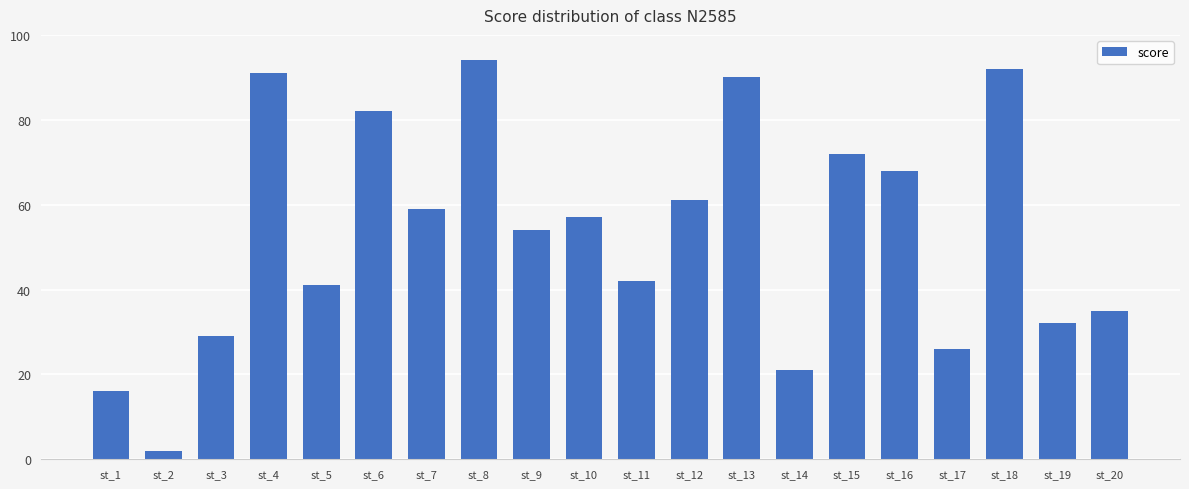

At which category does the chart reach its minimum across all series?

st_2